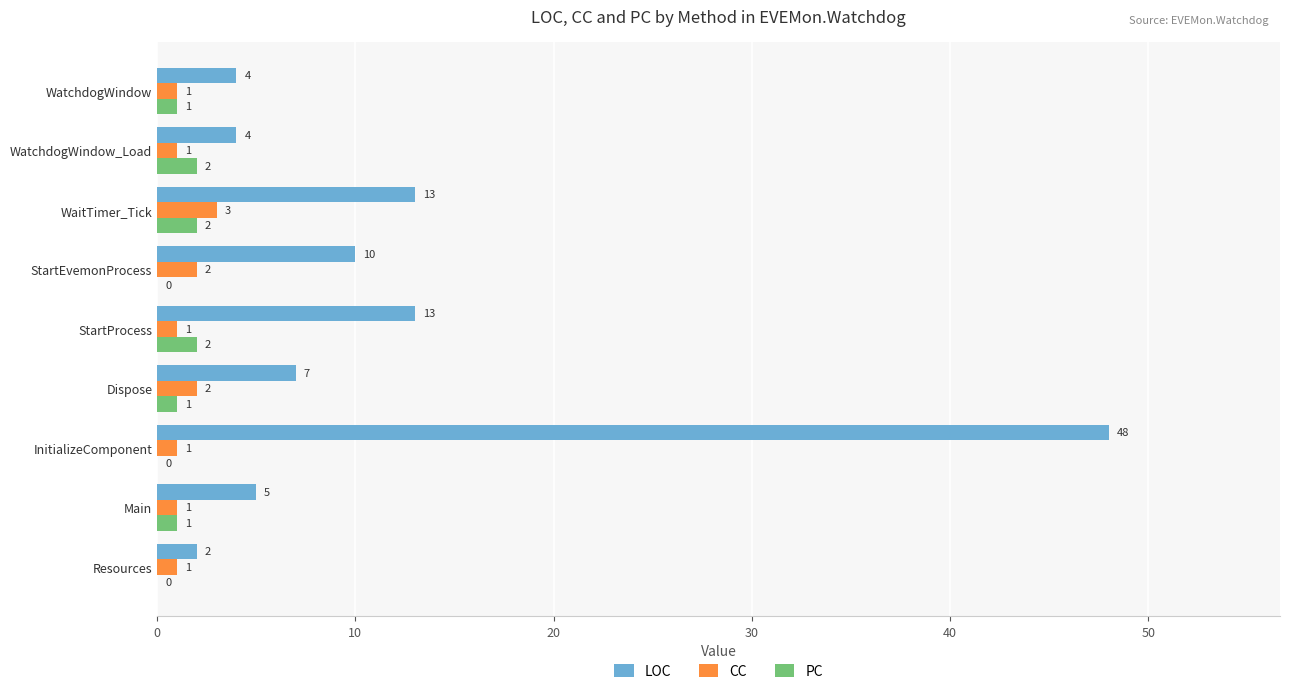

Is it true that PC equals 2 at WatchdogWindow_Load?

True